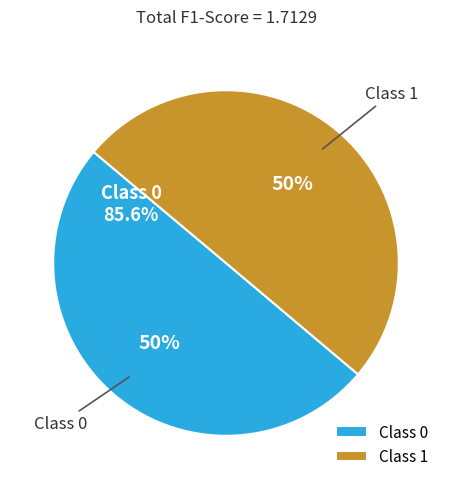

Which slice is the largest?

1